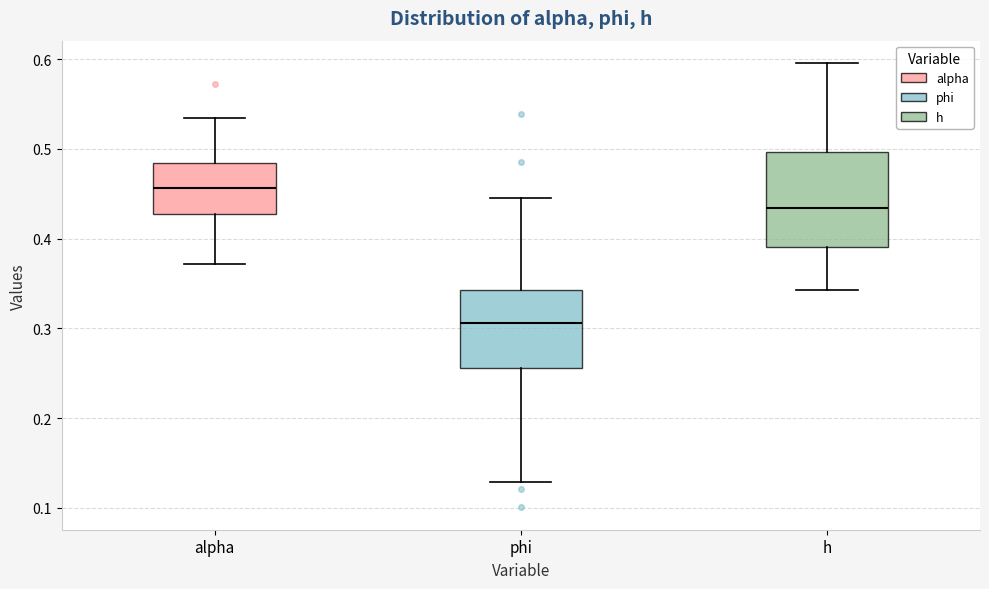

Reading left to right, transcribe this box plot: for each box, give where its median line is, the range the box spans, and where its two whiskers end, as read against the y-axis. The values are not printed on the chart, so give them approximately, as read against the axis.

alpha: median 0.46, box 0.43 to 0.48, whiskers 0.37 to 0.53
phi: median 0.31, box 0.26 to 0.34, whiskers 0.13 to 0.45
h: median 0.43, box 0.39 to 0.50, whiskers 0.34 to 0.60